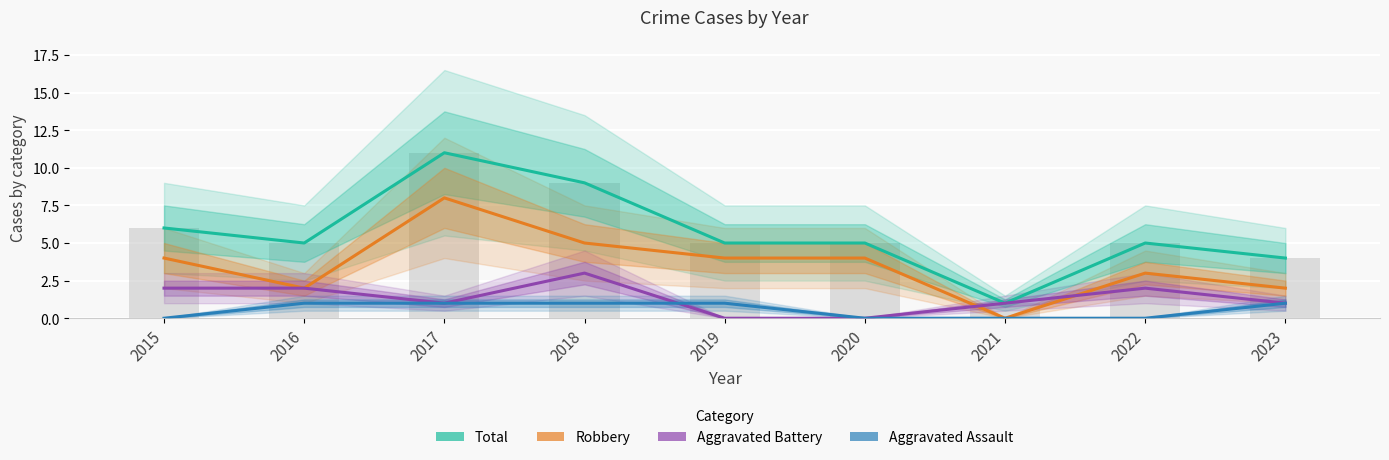

Rank the series by their maximum value, from highest to lowest.

Total, Robbery, Aggravated Battery, Aggravated Assault